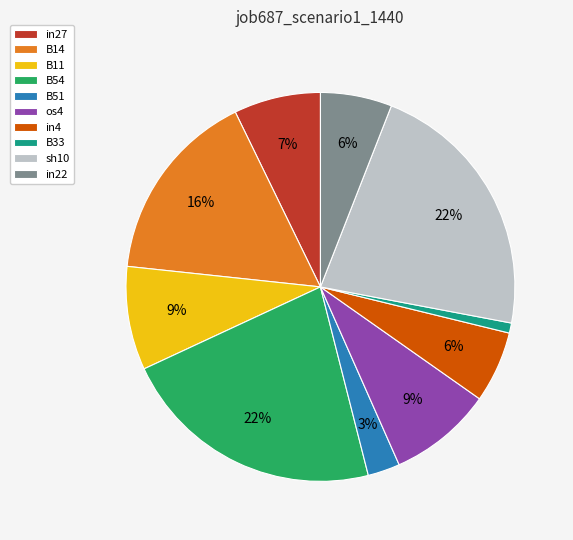

Is it true that B14 is 16% of the pie?

True